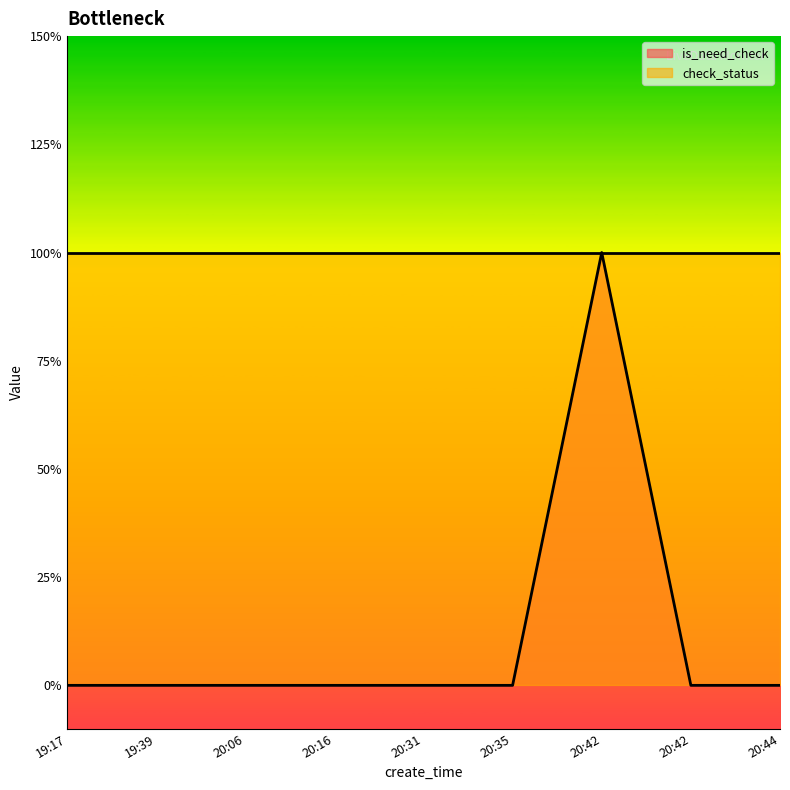

Which category has the highest value across all series?

20:42